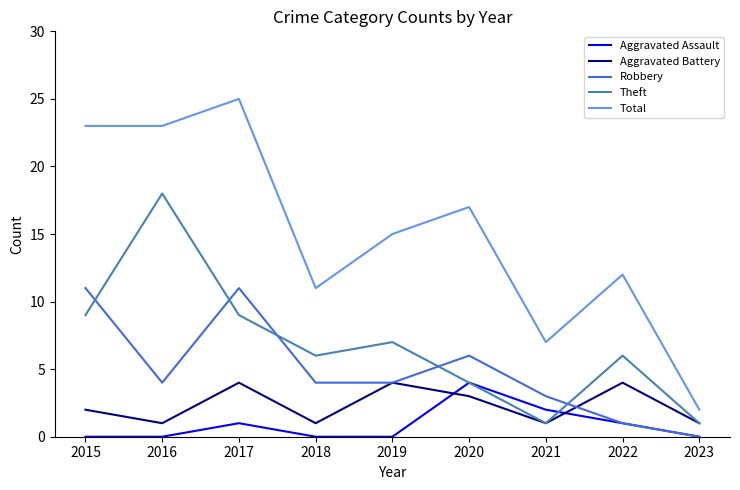

Rank the series at 2017 from lowest to highest value.

Aggravated Assault, Aggravated Battery, Theft, Robbery, Total